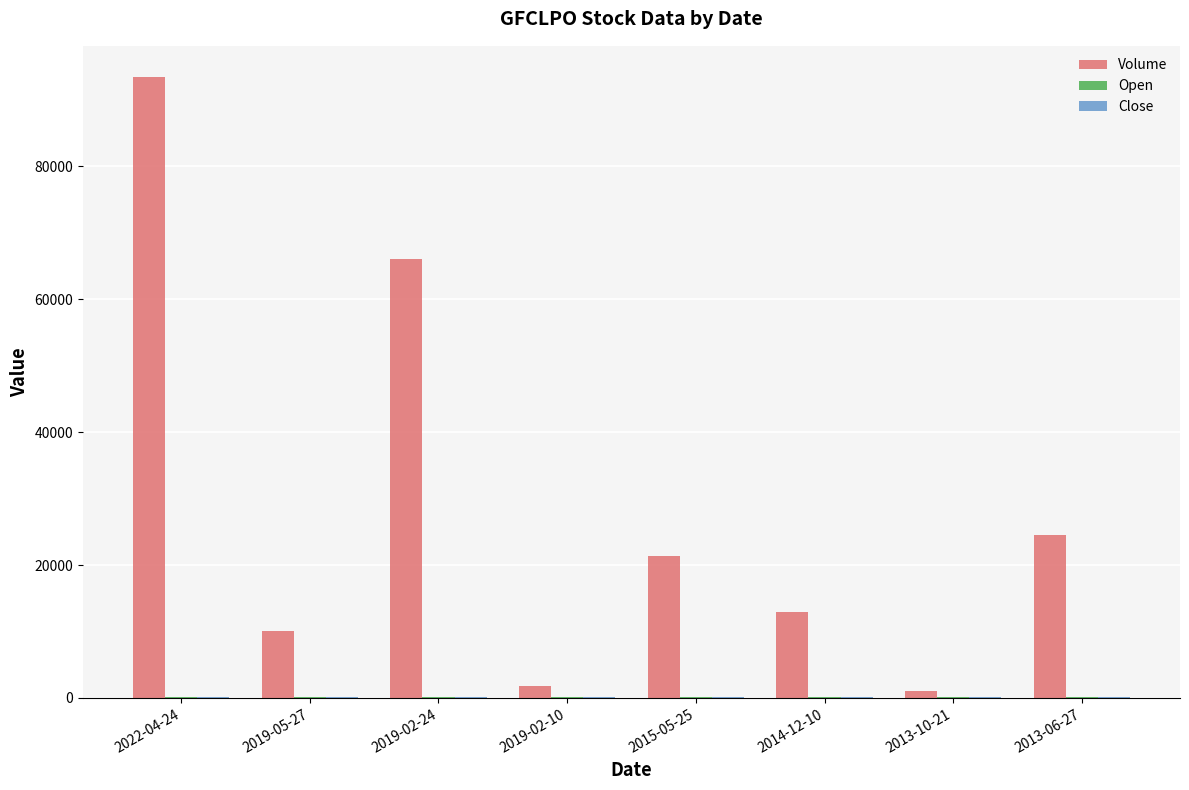

At which category is the sum across all series the highest?

2022-04-24